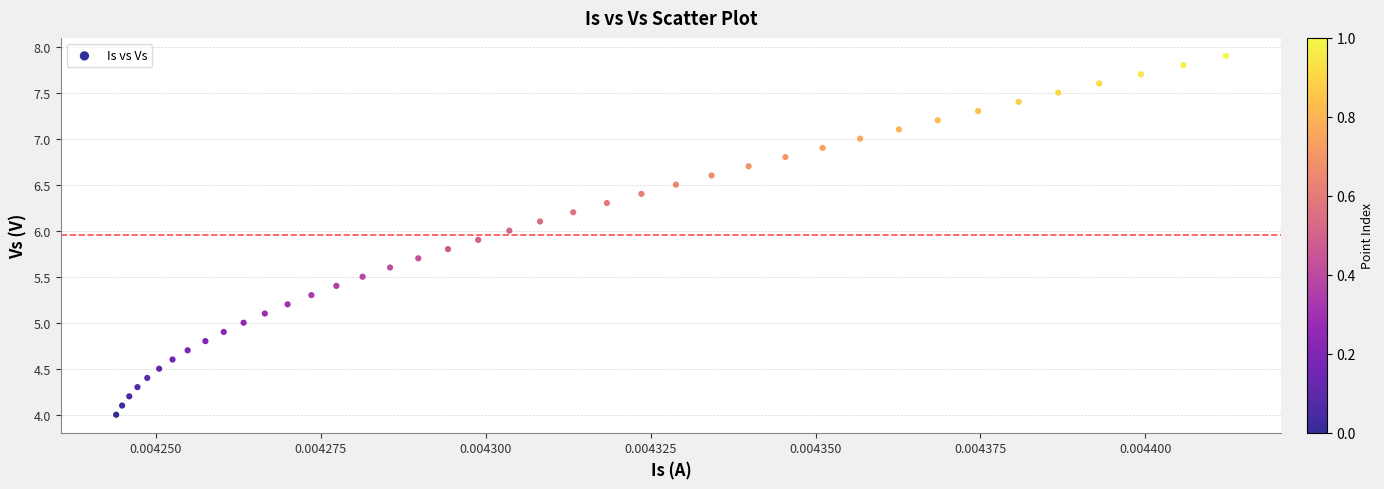

What is the range of Y values (max minus min)?

3.9